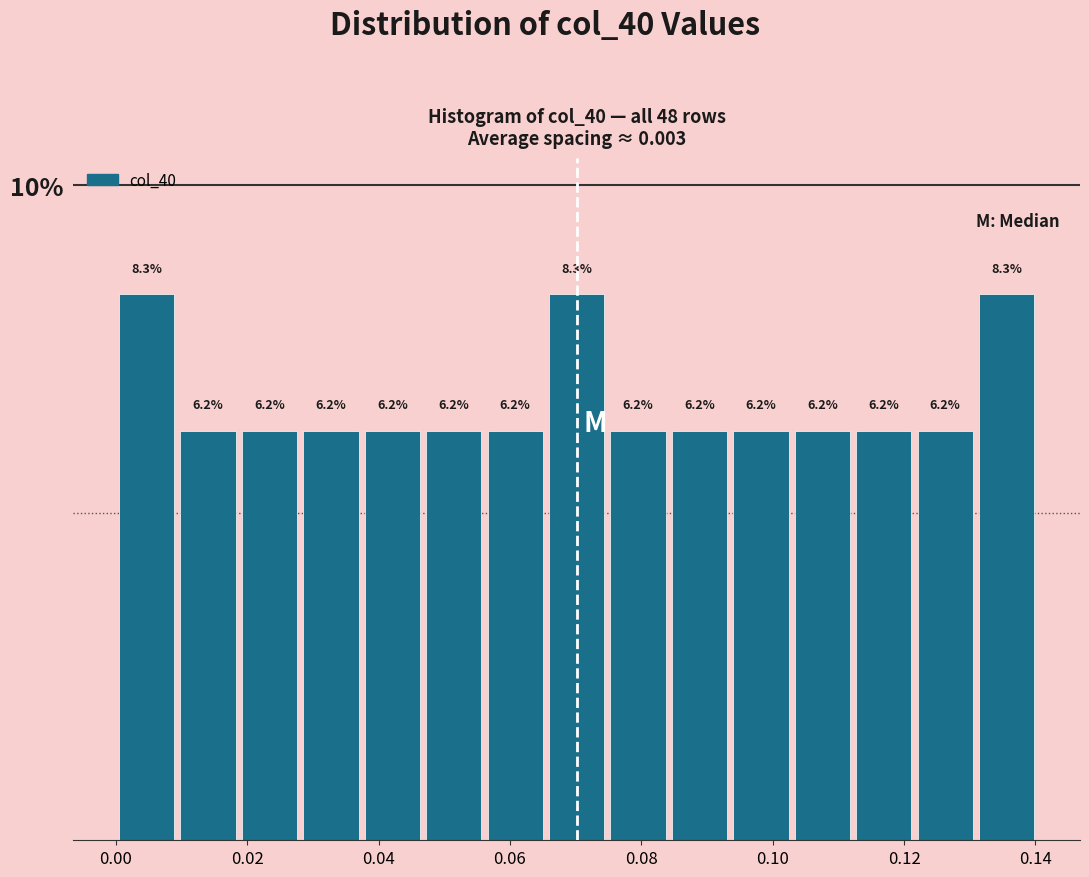

Reading left to right, list every bar in this chart as the range it spans on the x-axis followed by its height. The bar edges are not printed on the chart, so give them approximately, as read against the axis.

0.000 to 0.010: 8.3
0.010 to 0.018: 6.2
0.018 to 0.028: 6.2
0.028 to 0.038: 6.2
0.038 to 0.046: 6.2
0.046 to 0.056: 6.2
0.056 to 0.066: 6.2
0.066 to 0.074: 8.3
0.074 to 0.084: 6.2
0.084 to 0.094: 6.2
0.094 to 0.102: 6.2
0.102 to 0.112: 6.2
0.112 to 0.122: 6.2
0.122 to 0.130: 6.2
0.130 to 0.140: 8.3